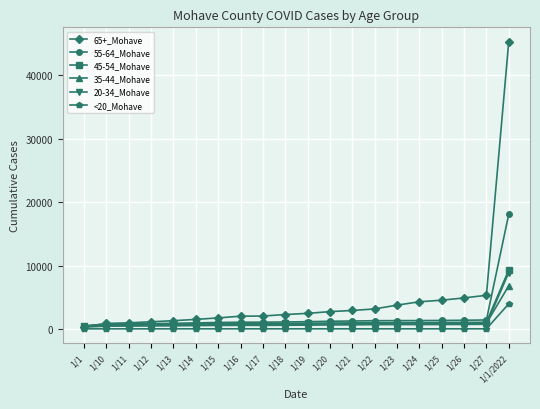

Which series has the widest spread of values?

65+_Mohave